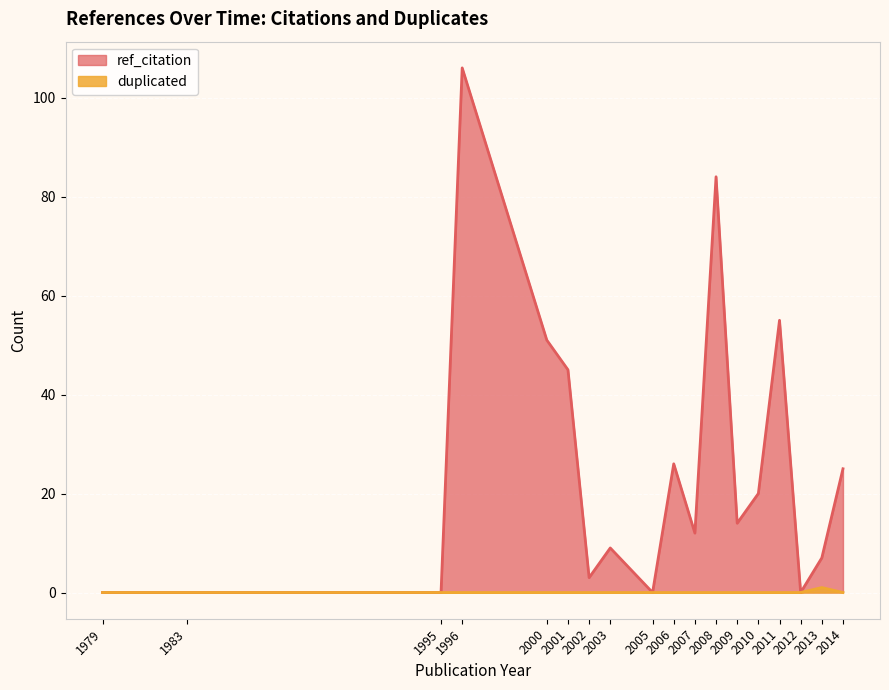

Rank the series by their average value, from highest to lowest.

ref_citation, duplicated